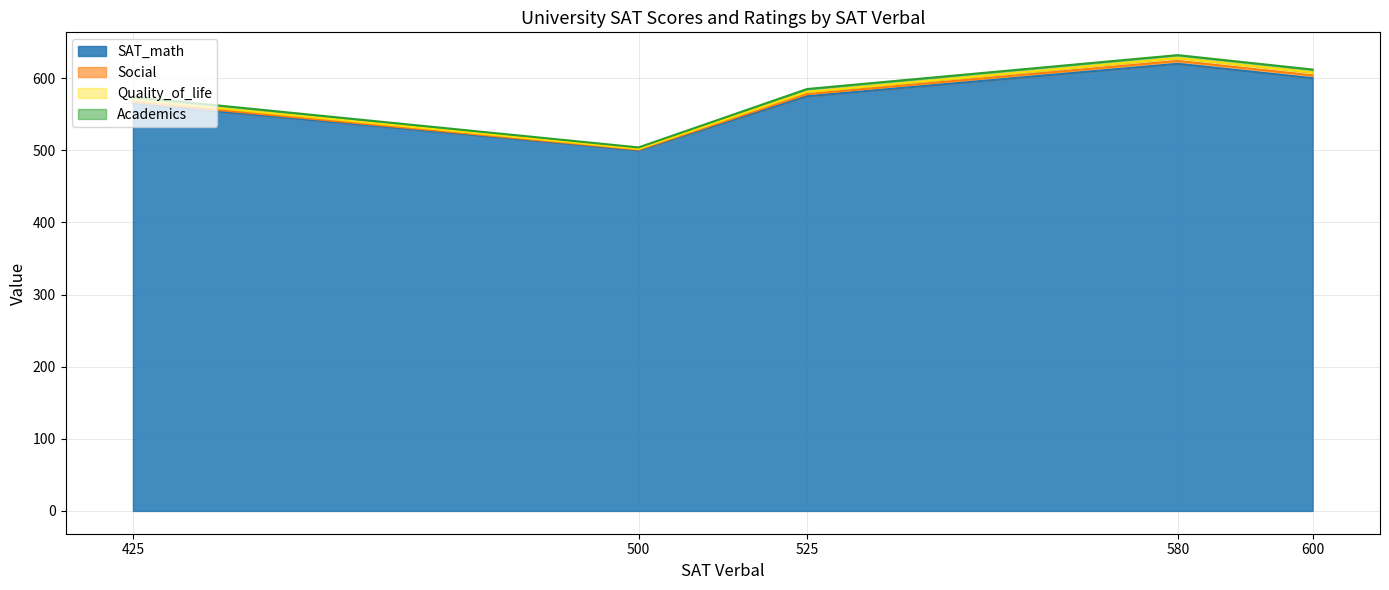

At which label does SAT_math first exceed 575?

580